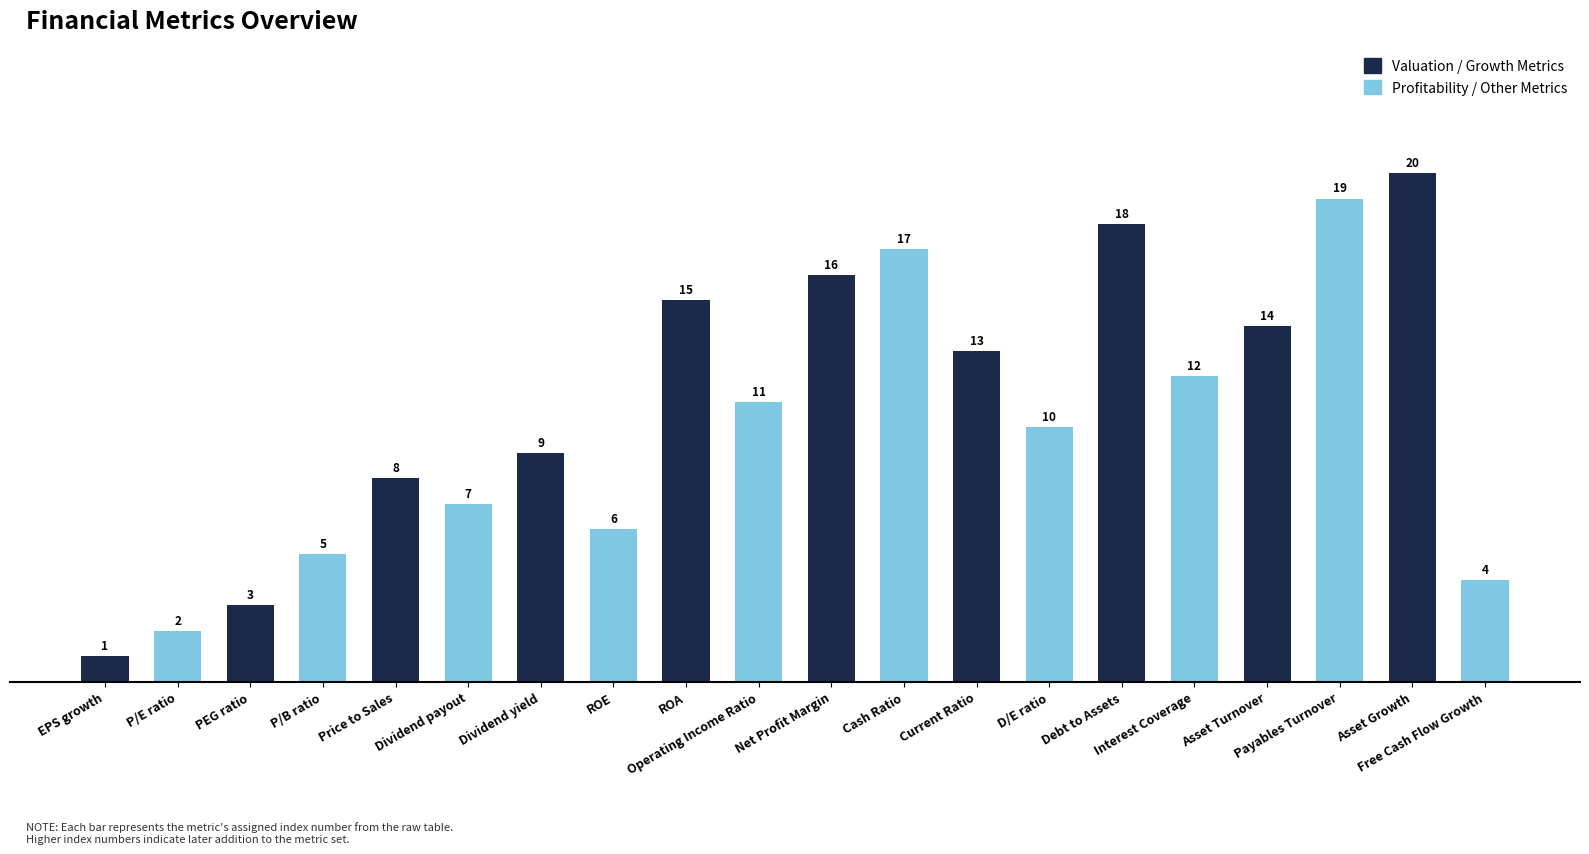

What is the difference between the maximum and minimum values?

19